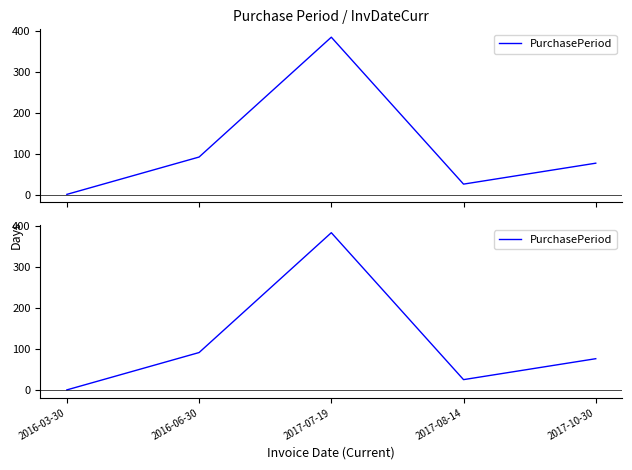

Reading left to right, what are all the values shown in this chart?

2016-03-30=1	2016-06-30=92	2017-07-19=384	2017-08-14=26	2017-10-30=77